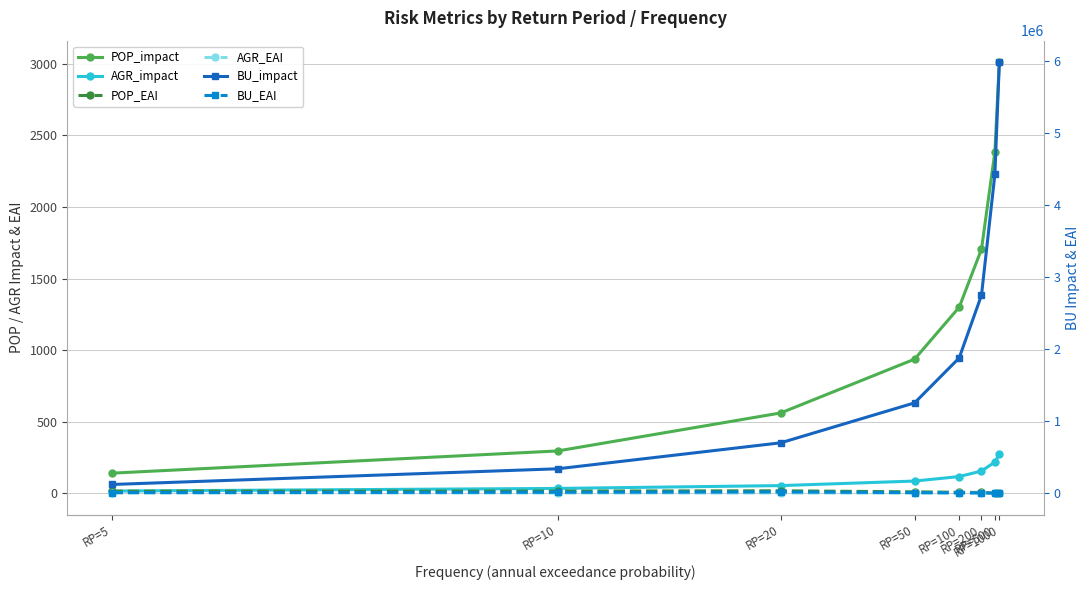

What is the greatest value displayed?

5983588.4